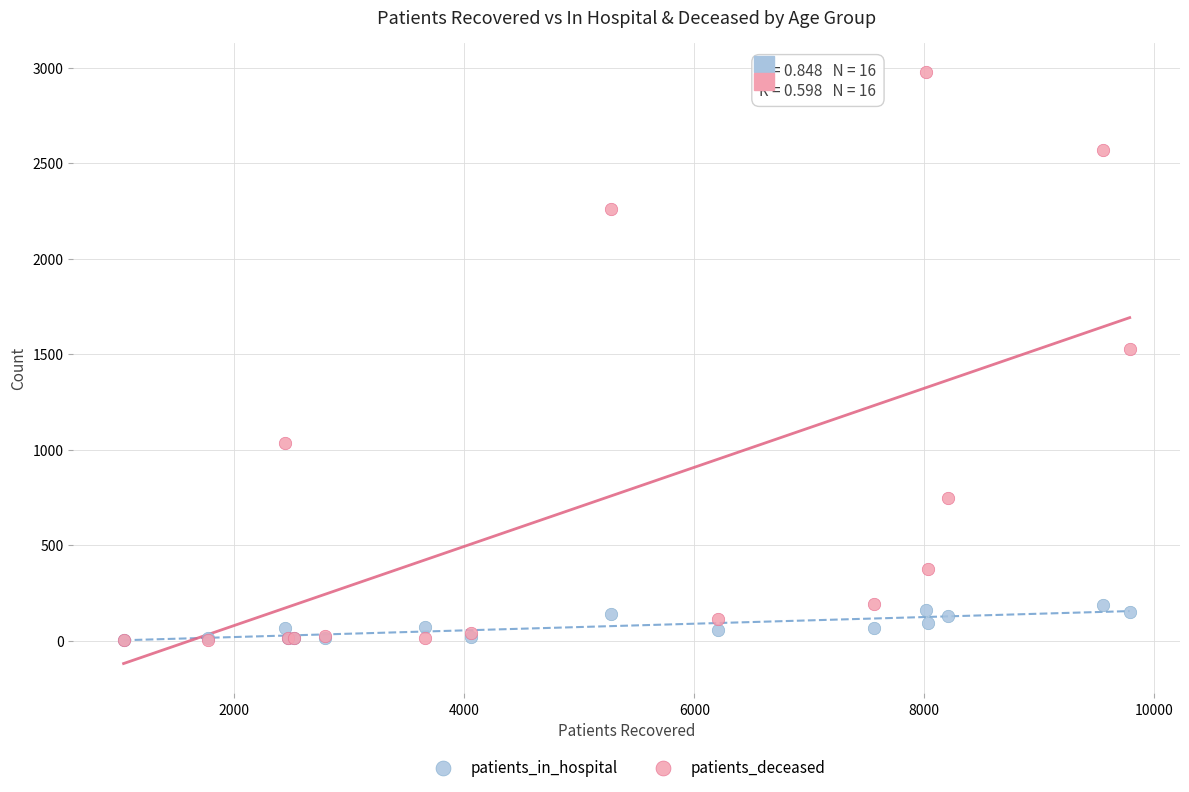

Which series has the widest spread of Y values?

patients_deceased